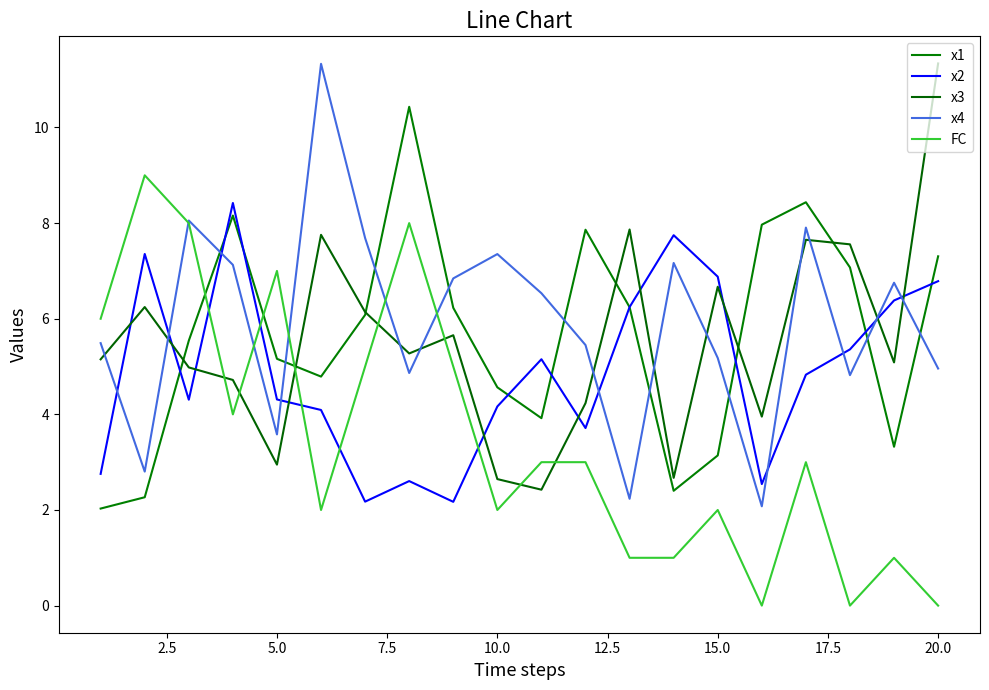

What are all the series names shown in the legend?

x1, x2, x3, x4, FC